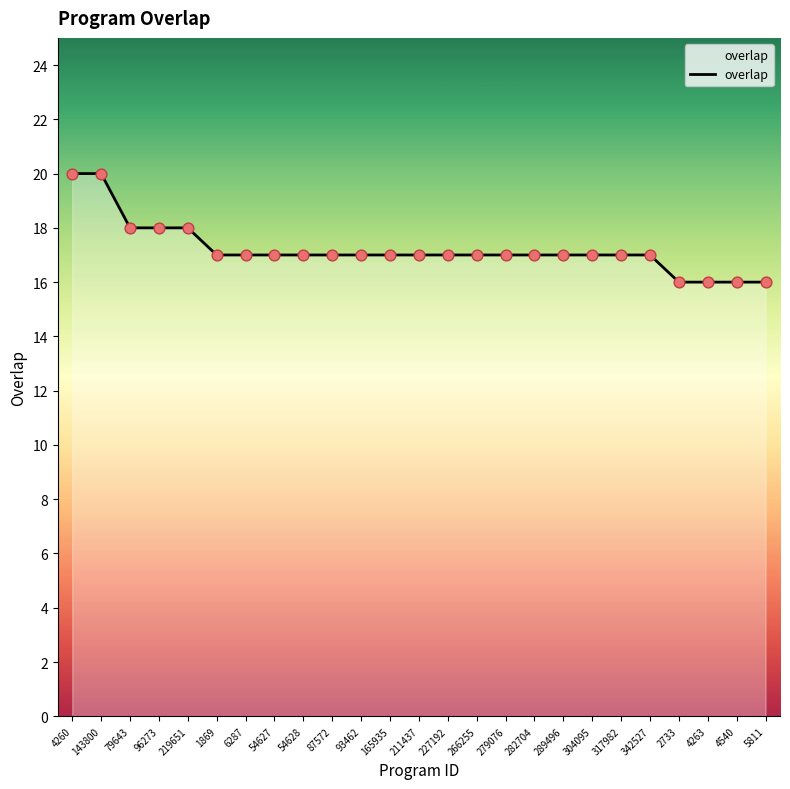

What is the ratio of the value at 93462 to the value at 279076?

1.0